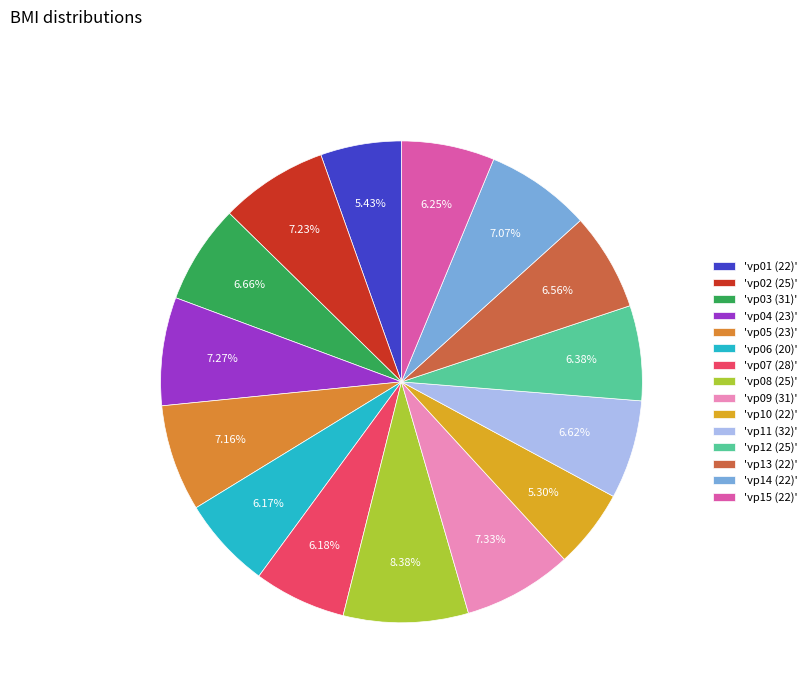

To the nearest percent, what is the average slice percentage?

7%